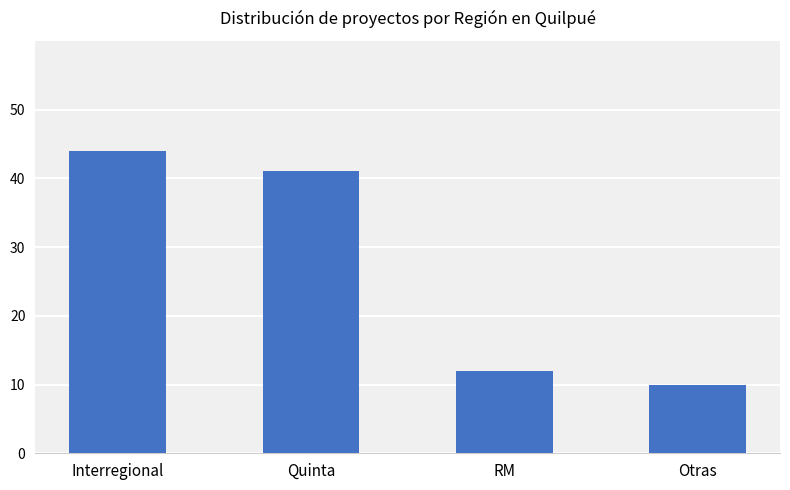

How many values are below 41?

2